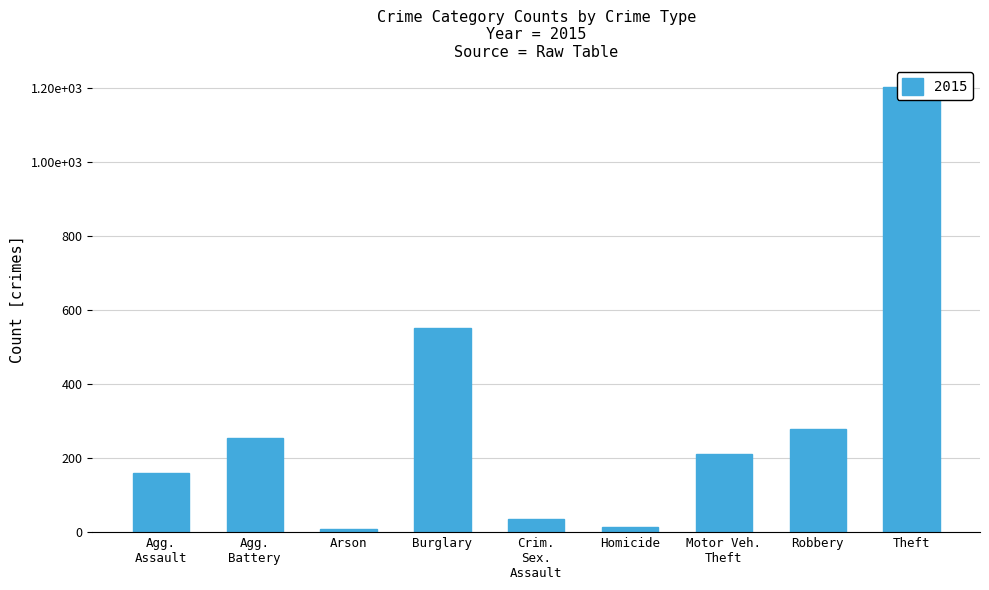

Is it true that 2020 equals 220 at Aggravated Battery?

False